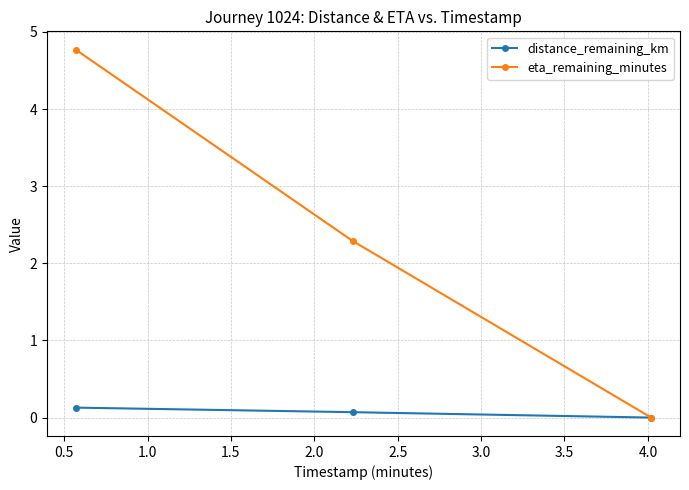

What is the difference between the maximum and minimum values in the eta_remaining_minutes series?

4.8